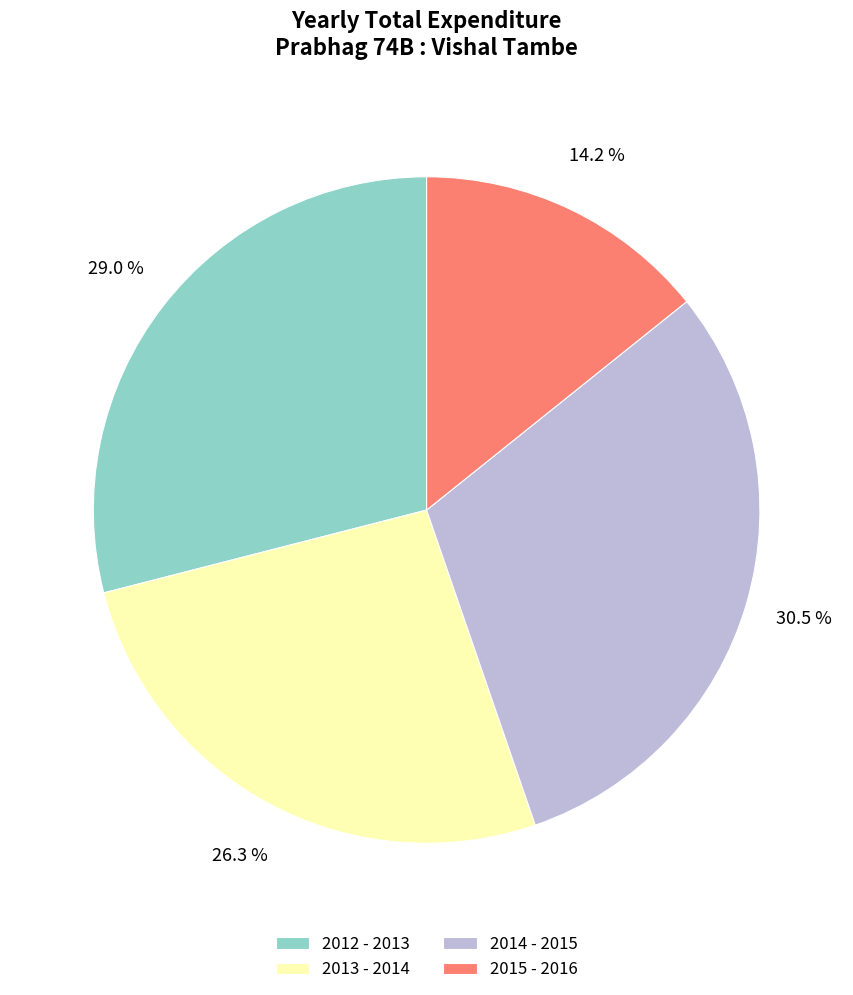

To the nearest percent, what is the difference between the 2012 - 2013 and 2013 - 2014 slice percentages?

3%